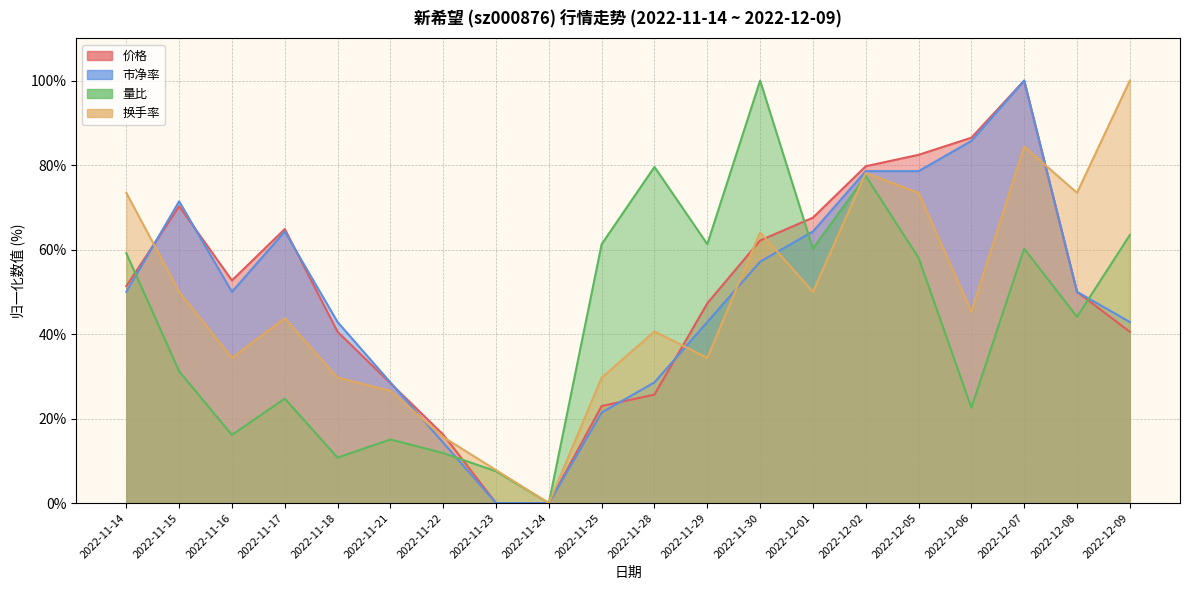

What is the sum of all 换手率 values?

954.7